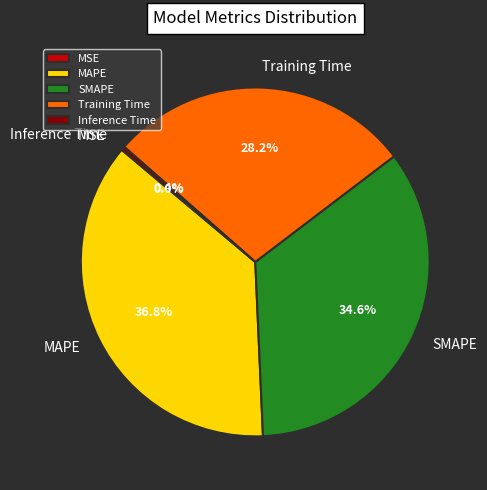

Does any single category account for the majority?

No